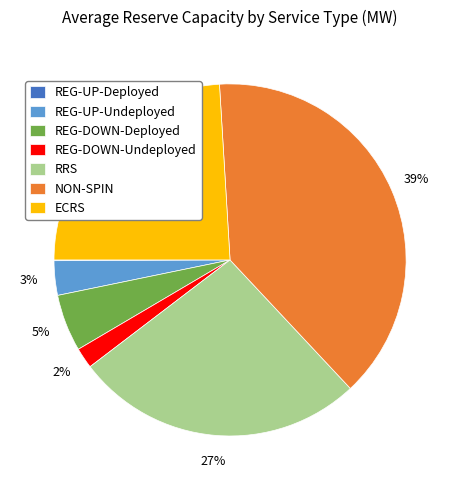

Which category has the biggest portion of the pie?

NON-SPIN